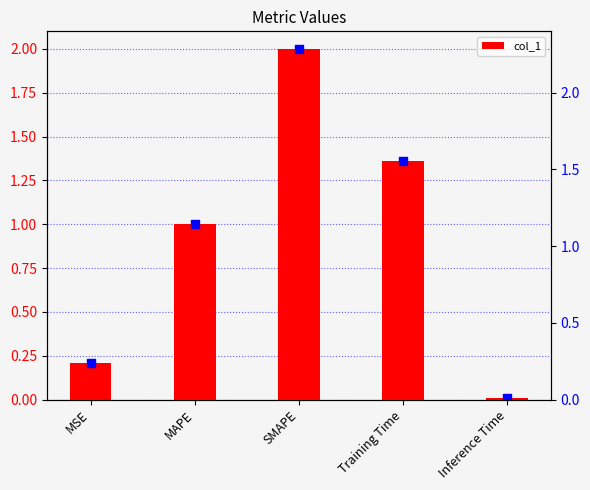

What is the change in value from SMAPE to Inference Time?

-2.0